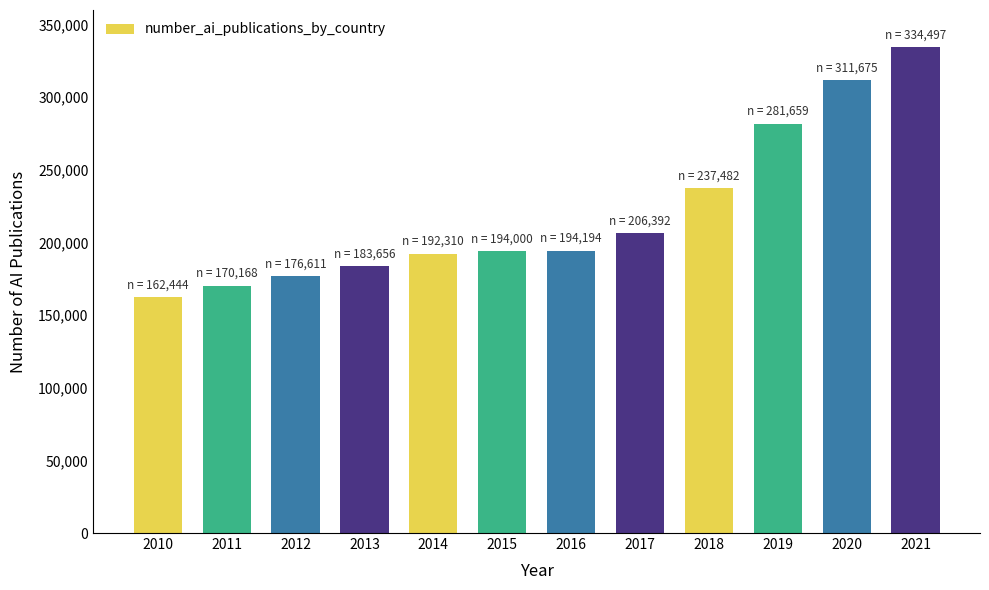

Does the chart contain stacked bars?

No